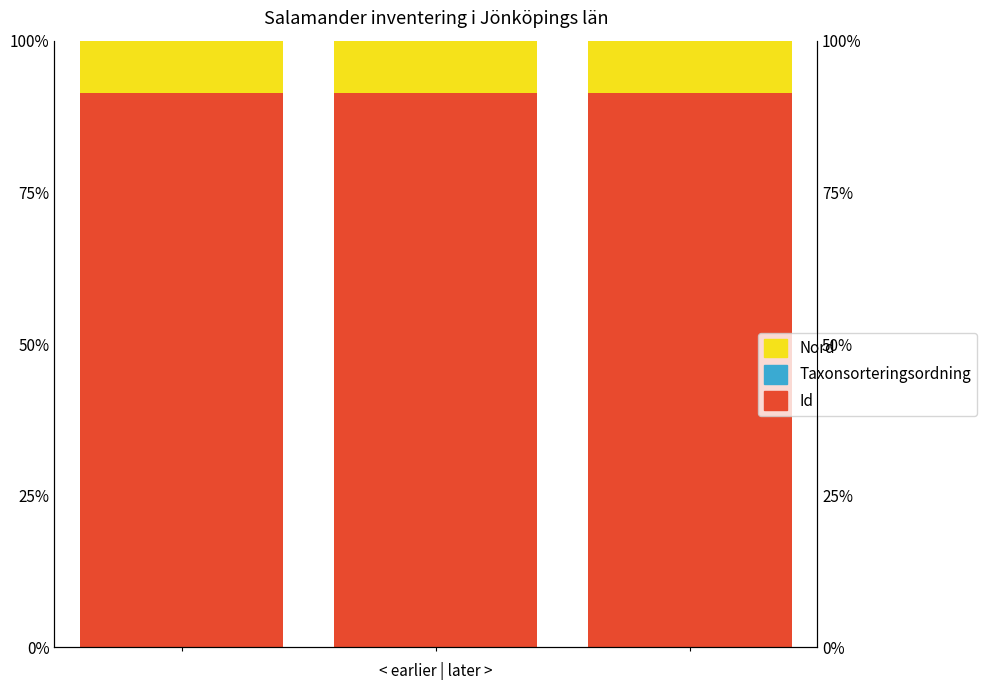

List the series in order of their peak value, highest first.

Id, Nord, Taxonsorteringsordning